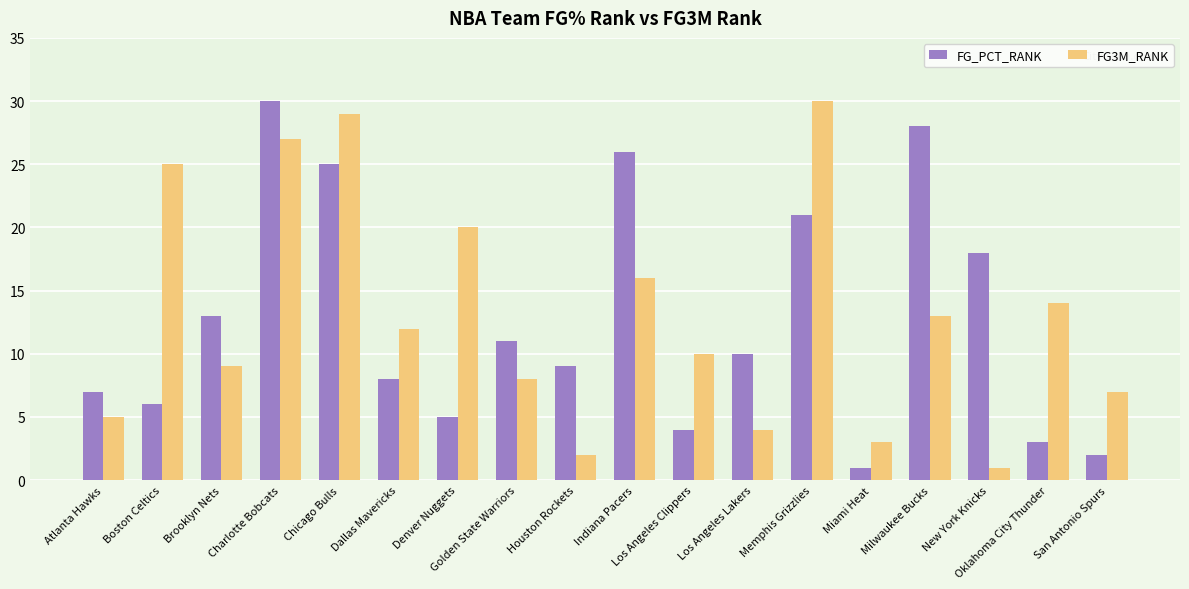

Which series changed the most between Atlanta Hawks and Indiana Pacers?

FG_PCT_RANK